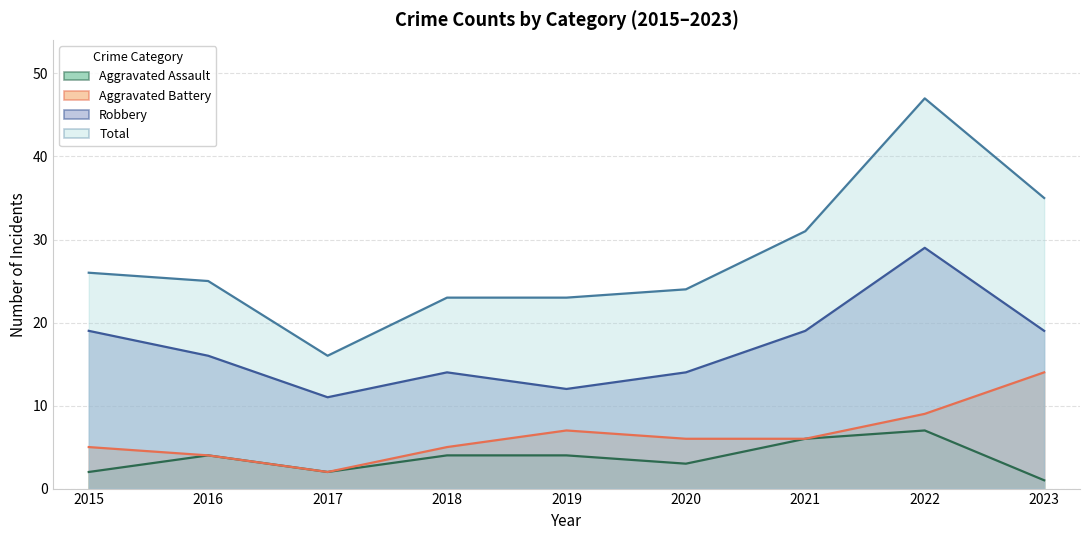

Which series has the largest total across all categories?

Total